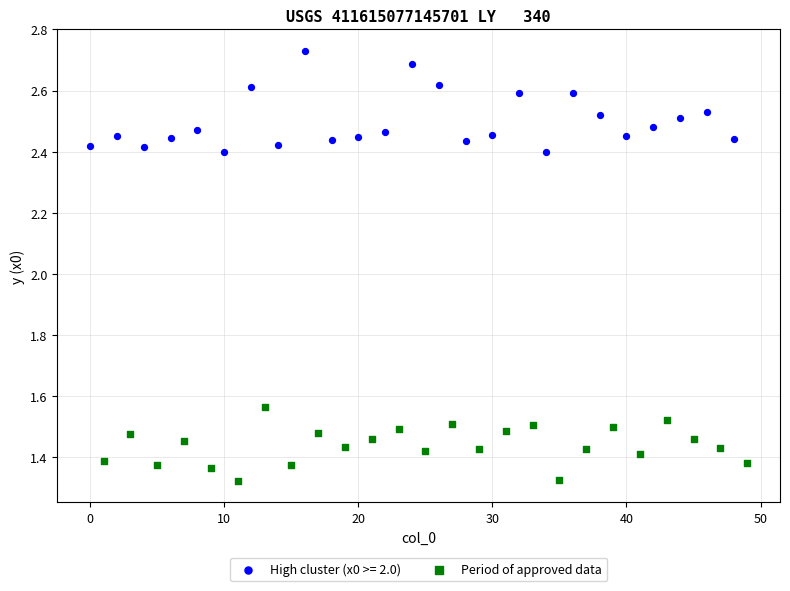

Which series has the largest Y range (max minus min)?

High cluster (x0 >= 2.0)